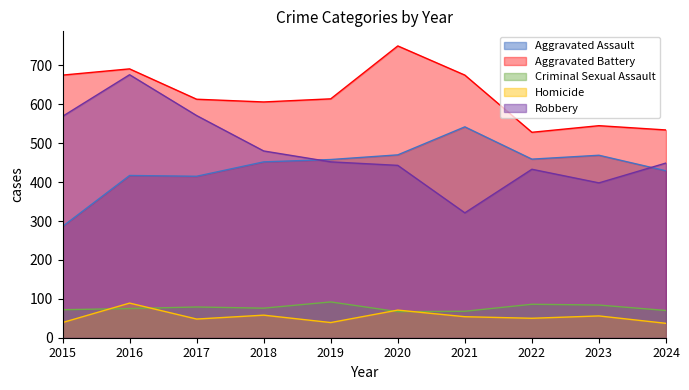

What is the sum of all Homicide values?

541